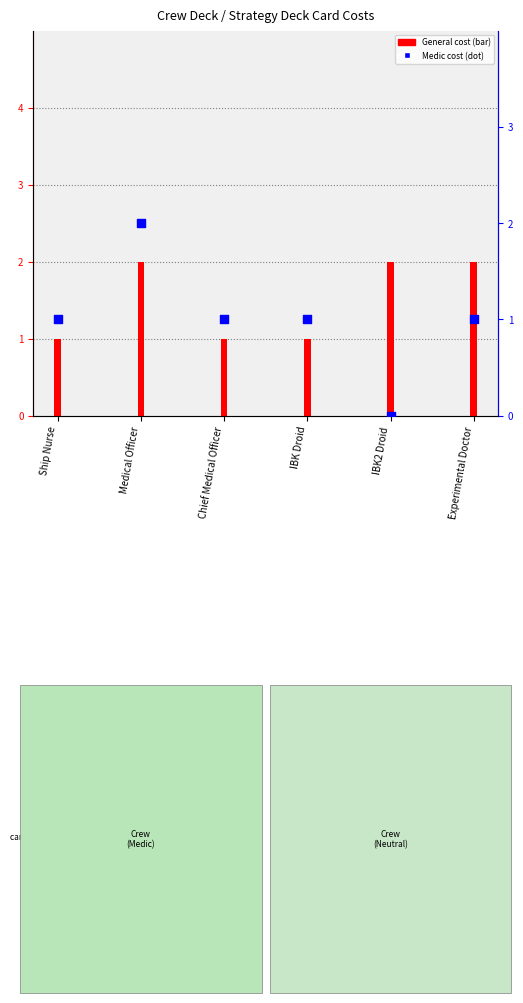

What is the total value across all series at Medical Officer?

4